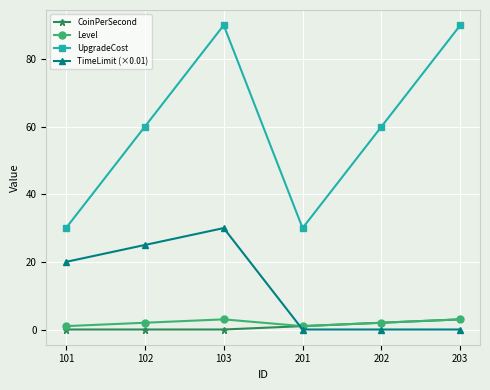

Does the chart display data point markers on the line(s)?

Yes